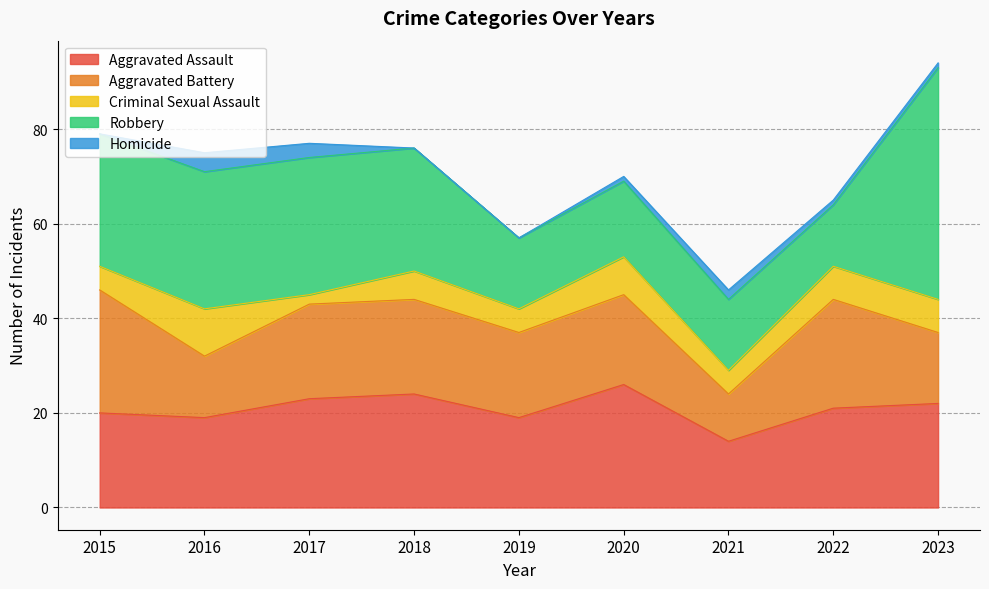

Which series has the largest range (max minus min)?

Robbery